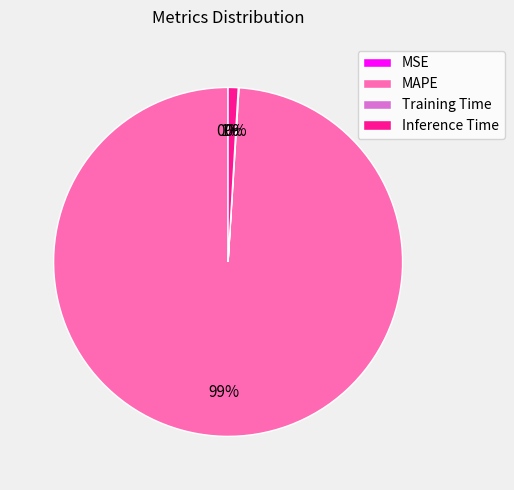

Which category accounts for the majority?

MAPE